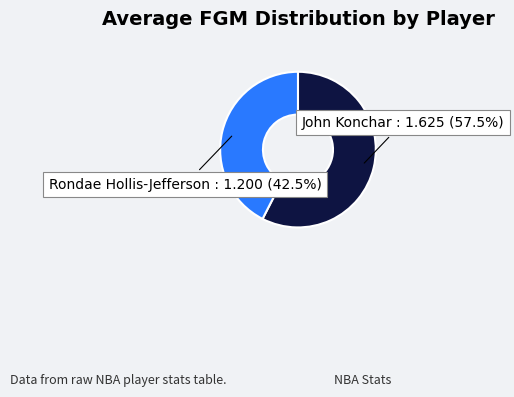

Which slice represents more than half of the pie?

John Konchar